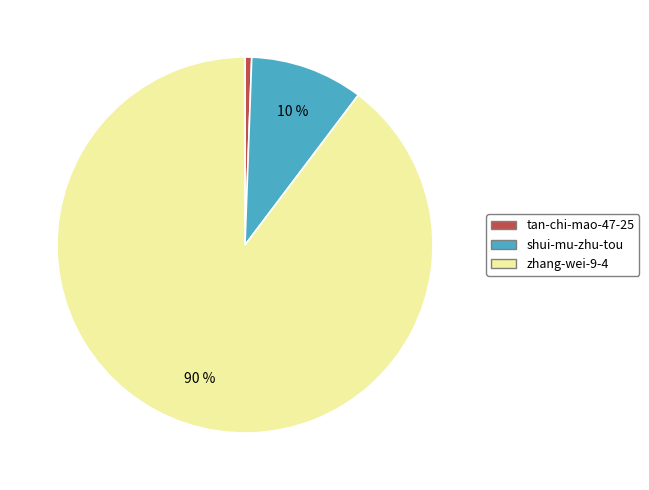

To the nearest percent, what portion does tan-chi-mao-47-25 represent?

1%